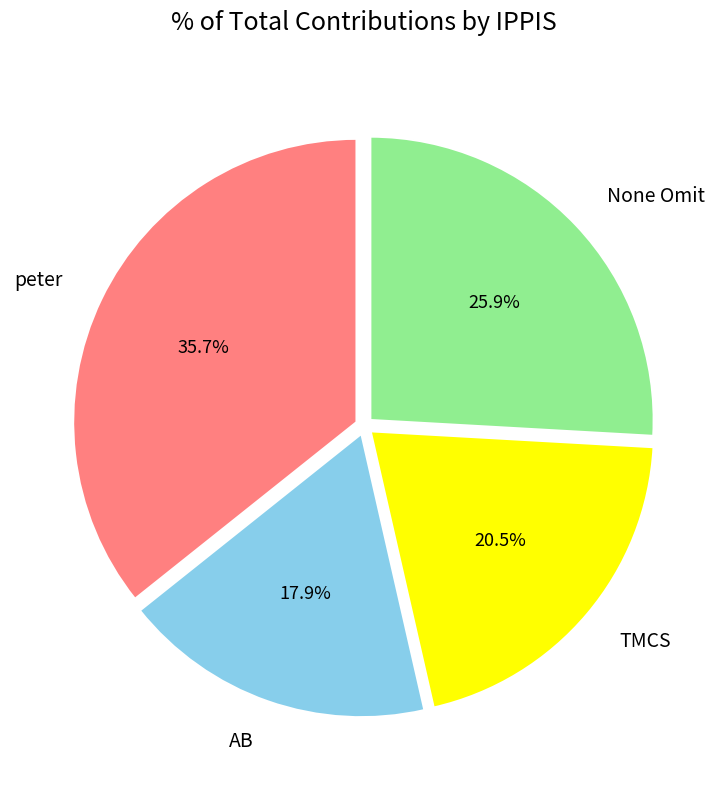

To the nearest percent, what is the difference between the largest and smallest slice percentages?

18%